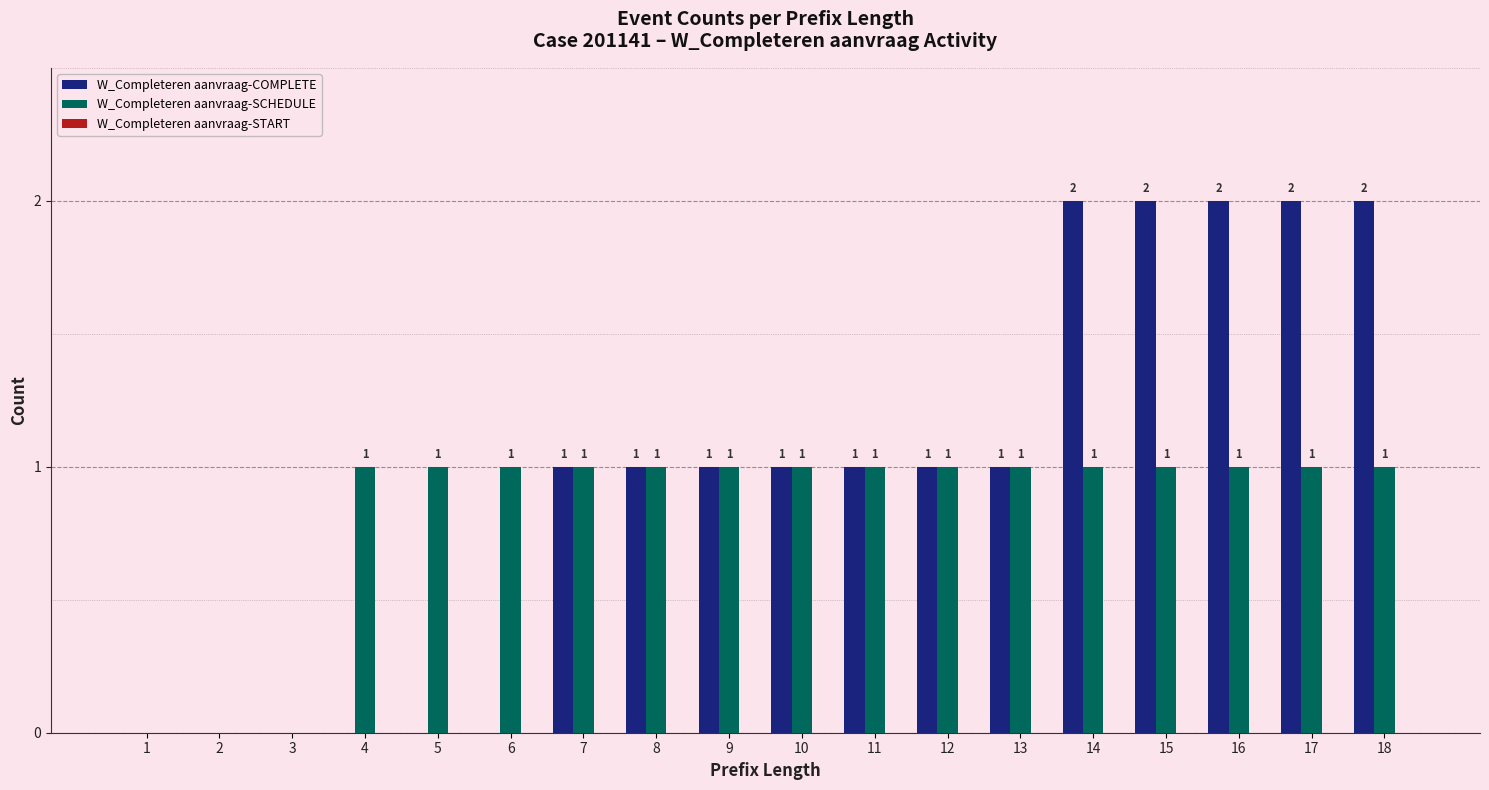

Which series changed the most between 6 and 16?

W_Completeren aanvraag-COMPLETE